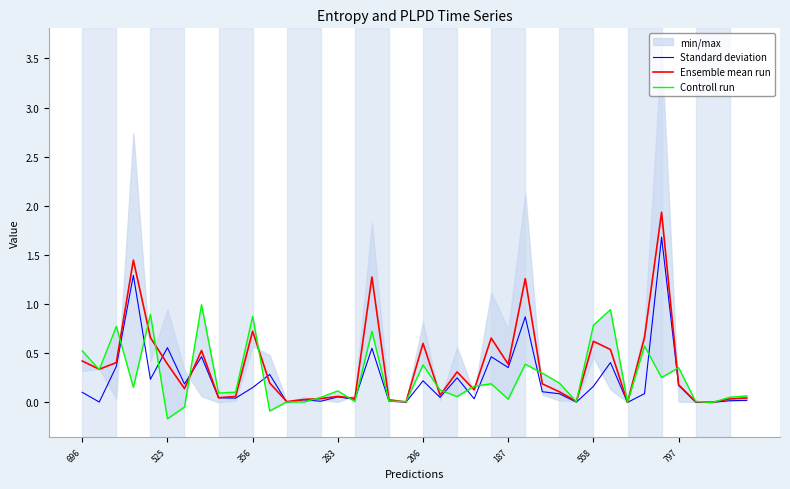

Is it true that Ensemble mean run equals 0.4 at 187?

True